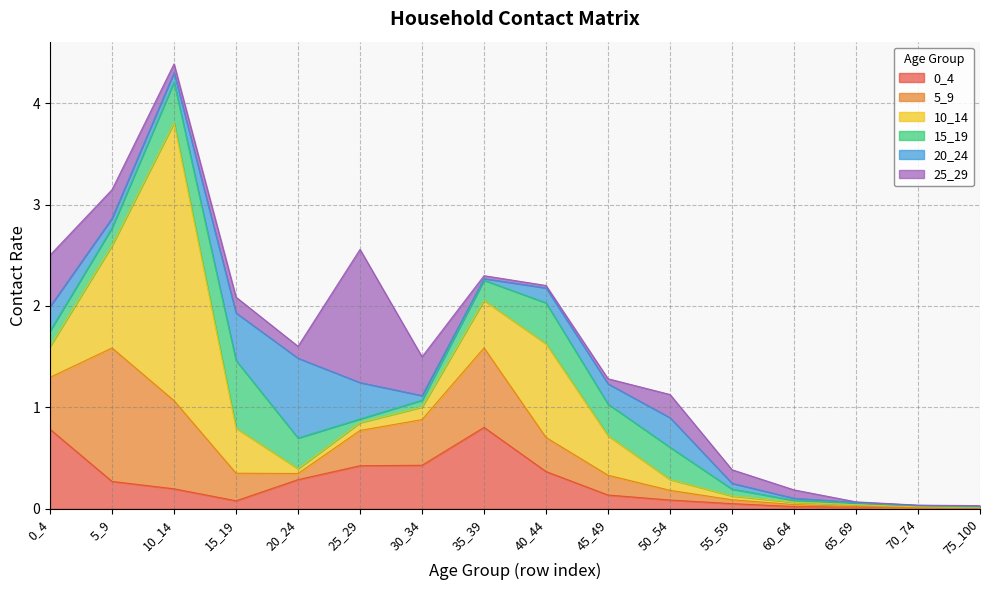

Reading left to right, extract all data points from this chart.

0_4: 0.8	0.3	0.2	0.1	0.3	0.4	0.4	0.8	0.4	0.1	0.1	0.0	0.0	0.0	0.0	0.0
5_9: 0.5	1.3	0.9	0.3	0.1	0.3	0.5	0.8	0.3	0.2	0.1	0.0	0.0	0.0	0.0	0.0
10_14: 0.3	1.0	2.7	0.4	0.0	0.1	0.1	0.5	0.9	0.4	0.1	0.0	0.0	0.0	0.0	0.0
15_19: 0.2	0.2	0.4	0.7	0.3	0.0	0.1	0.2	0.4	0.3	0.3	0.1	0.0	0.0	0.0	0.0
20_24: 0.2	0.1	0.1	0.5	0.8	0.4	0.0	0.0	0.1	0.2	0.3	0.1	0.0	0.0	0.0	0.0
25_29: 0.5	0.3	0.1	0.2	0.1	1.3	0.4	0.0	0.0	0.1	0.2	0.1	0.1	0.0	0.0	0.0